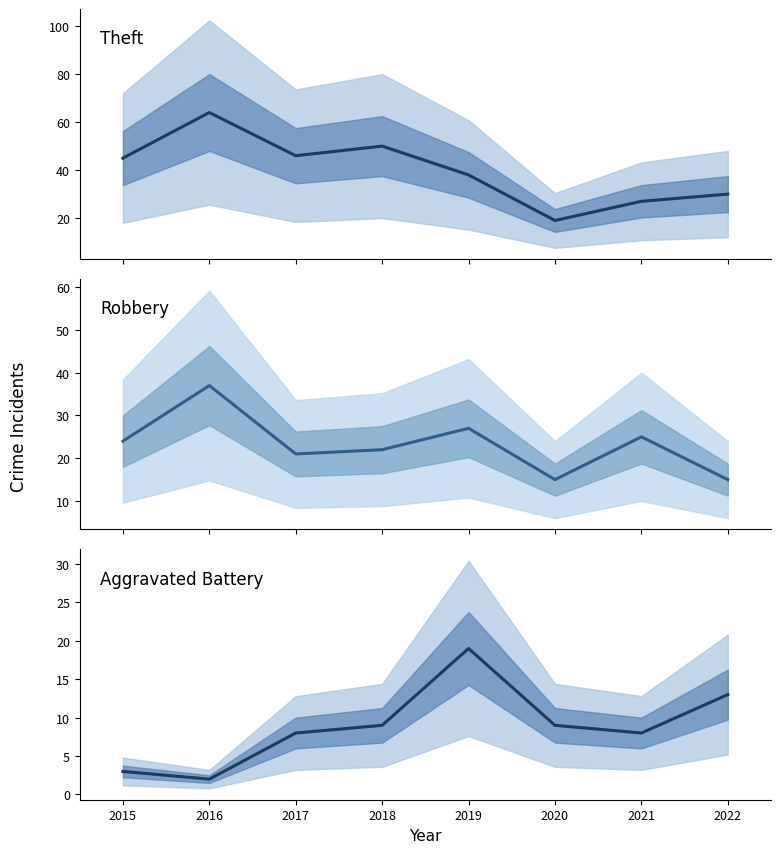

At which category is the sum across all series the highest?

2016